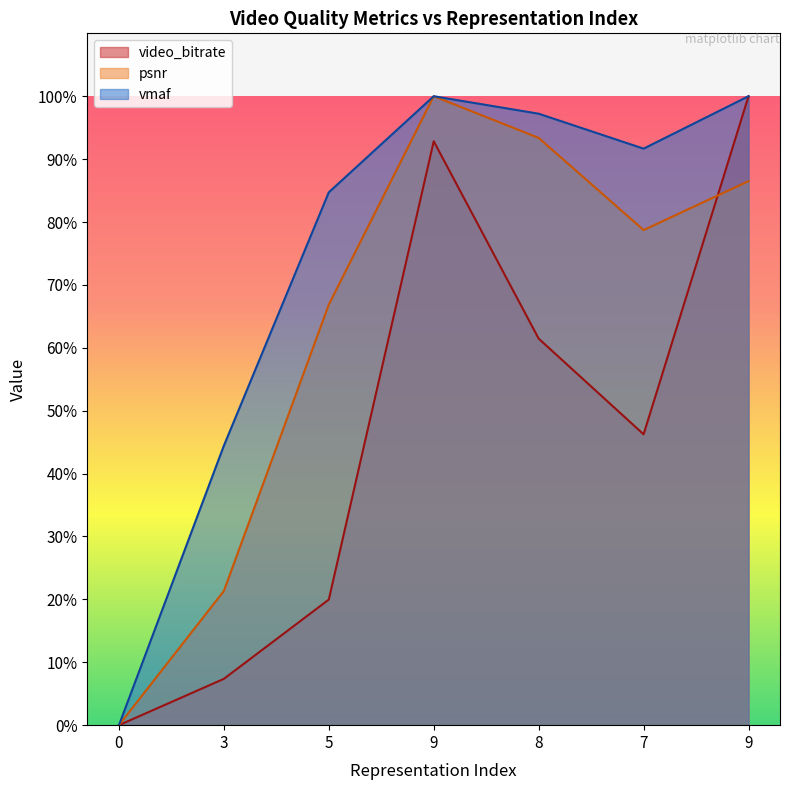

The value of video_bitrate at 8 is 61.5. True or false?

True